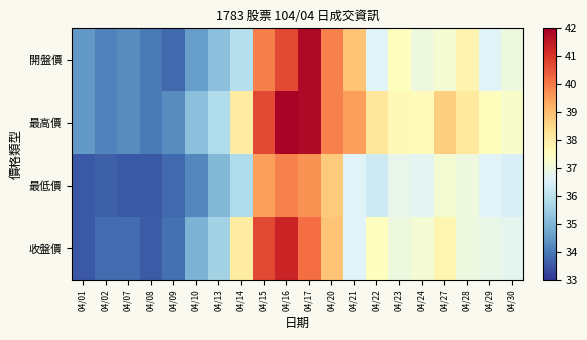

Reading right to left, what are all the values shown in this chart?

開盤價: 04/30=37.0	04/29=36.6	04/28=37.8	04/27=37.2	04/24=37.0	04/23=37.5	04/22=36.6	04/21=38.9	04/20=39.9	04/17=41.8	04/16=40.7	04/15=40.0	04/14=35.9	04/13=35.2	04/10=34.5	04/09=33.8	04/08=34.0	04/07=34.3	04/02=34.1	04/01=34.5
最高價: 04/30=37.3	04/29=37.5	04/28=38.1	04/27=38.7	04/24=37.6	04/23=37.6	04/22=38.2	04/21=39.5	04/20=39.9	04/17=41.8	04/16=41.9	04/15=40.7	04/14=38.0	04/13=35.8	04/10=35.2	04/09=34.3	04/08=34.0	04/07=34.3	04/02=34.1	04/01=34.5
最低價: 04/30=36.5	04/29=36.6	04/28=37.0	04/27=37.2	04/24=36.7	04/23=36.8	04/22=36.3	04/21=36.6	04/20=38.8	04/17=39.6	04/16=39.9	04/15=39.5	04/14=35.8	04/13=35.0	04/10=34.2	04/09=33.8	04/08=33.5	04/07=33.5	04/02=33.6	04/01=33.5
收盤價: 04/30=36.8	04/29=36.9	04/28=37.0	04/27=37.8	04/24=37.1	04/23=37.0	04/22=37.5	04/21=36.6	04/20=38.9	04/17=40.2	04/16=41.3	04/15=40.7	04/14=38.0	04/13=35.6	04/10=35.0	04/09=33.9	04/08=33.5	04/07=33.8	04/02=33.8	04/01=33.5